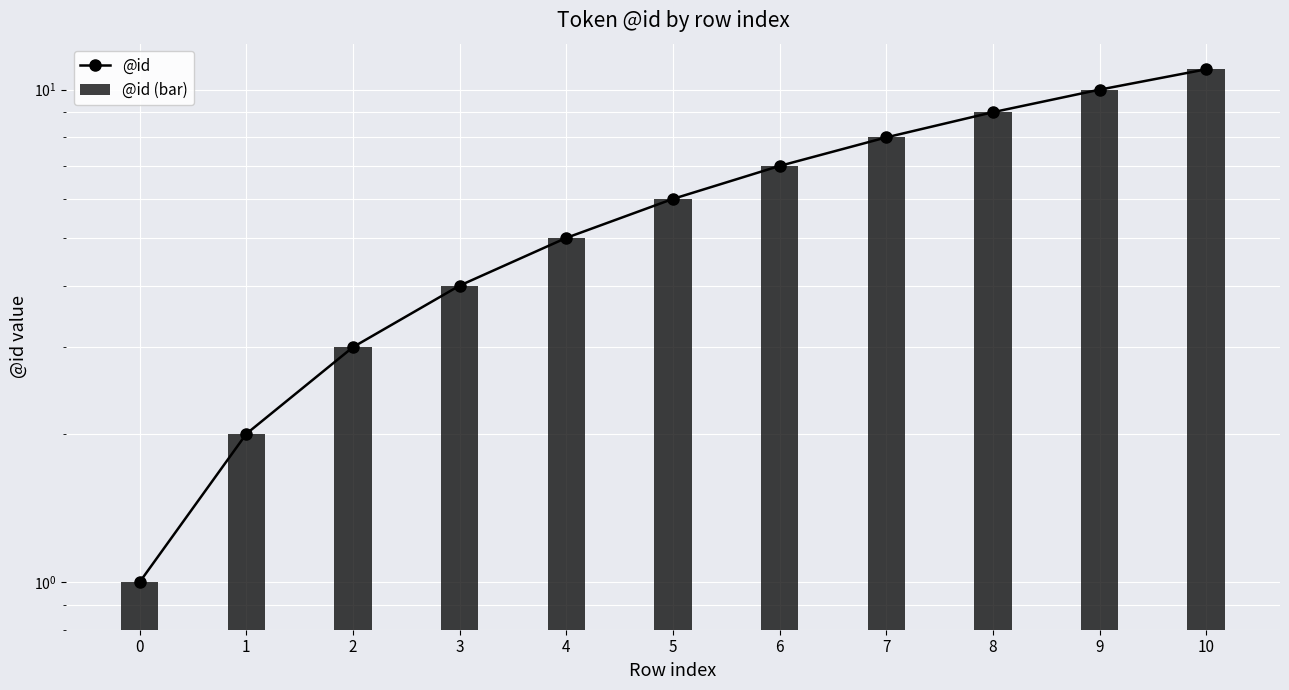

Between 2 and 7, which is larger?

7